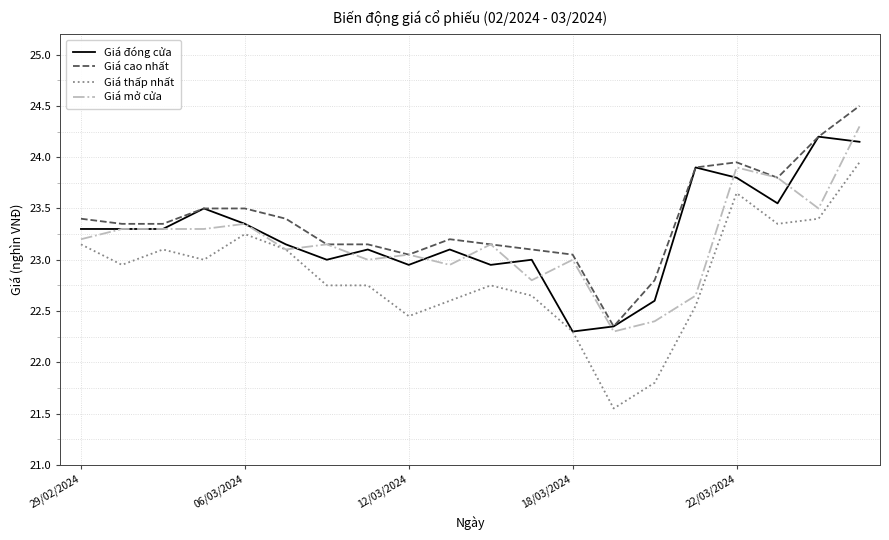

Which series has the largest range (max minus min)?

Giá thấp nhất